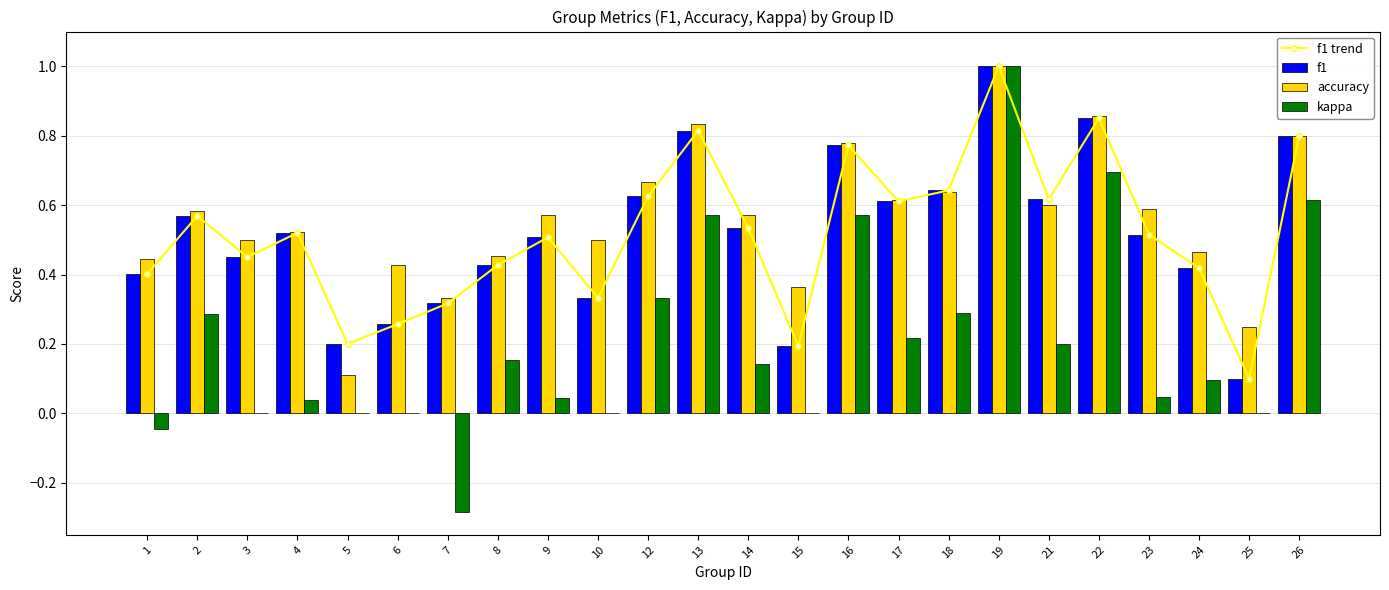

What are all the series names shown in the legend?

f1 trend, f1, accuracy, kappa